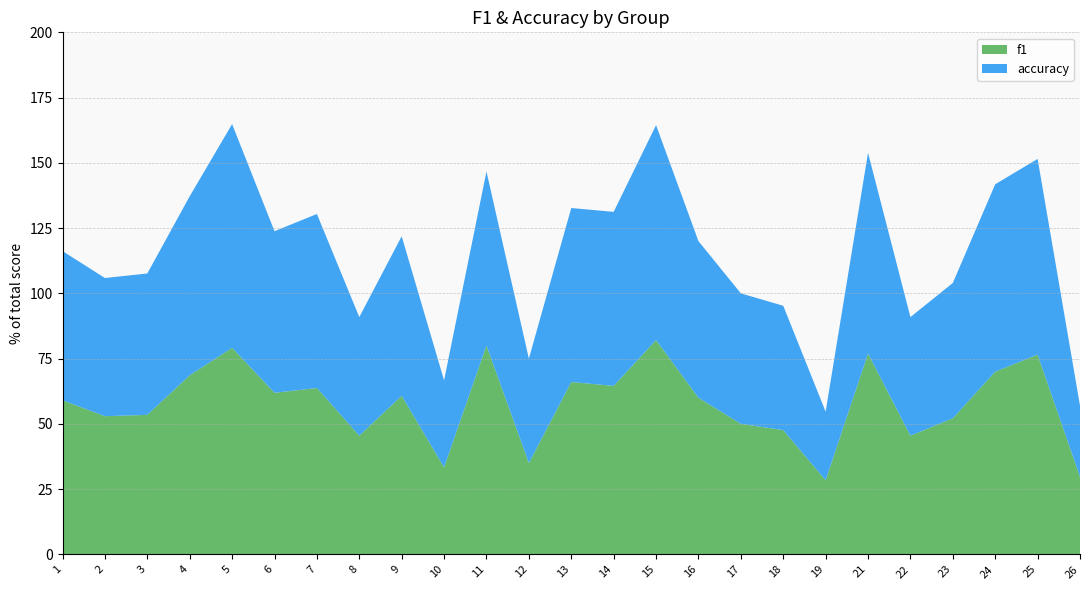

Reading left to right, transcribe all the data shown in this chart.

f1: 1=0.6	2=0.5	3=0.5	4=0.7	5=0.8	6=0.6	7=0.6	8=0.5	9=0.6	10=0.3	11=0.8	12=0.3	13=0.7	14=0.6	15=0.8	16=0.6	17=0.5	18=0.5	19=0.3	21=0.8	22=0.5	23=0.5	24=0.7	25=0.8	26=0.3
accuracy: 1=0.6	2=0.5	3=0.5	4=0.7	5=0.9	6=0.6	7=0.7	8=0.5	9=0.6	10=0.3	11=0.7	12=0.4	13=0.7	14=0.7	15=0.8	16=0.6	17=0.5	18=0.5	19=0.3	21=0.8	22=0.5	23=0.5	24=0.7	25=0.8	26=0.3